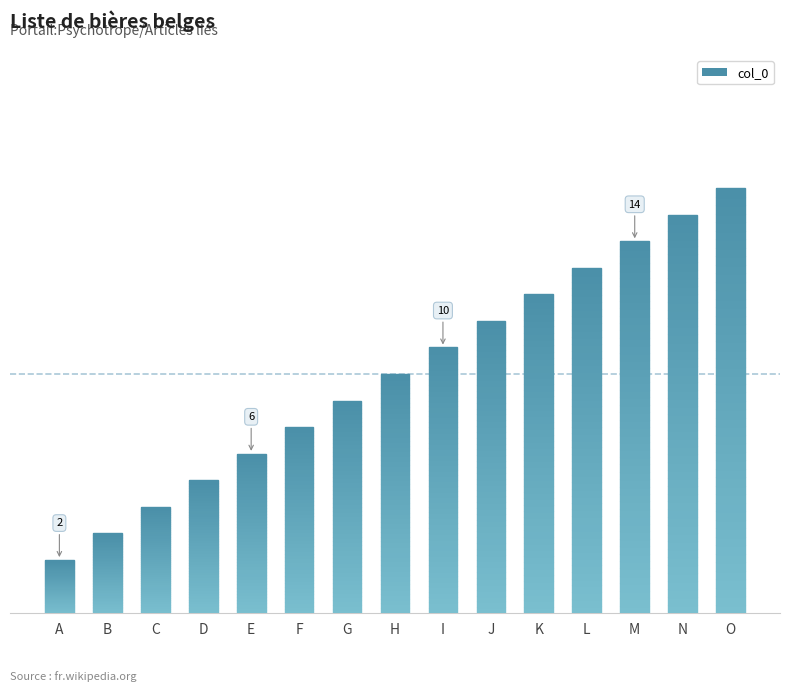

Does the chart contain any negative values?

No